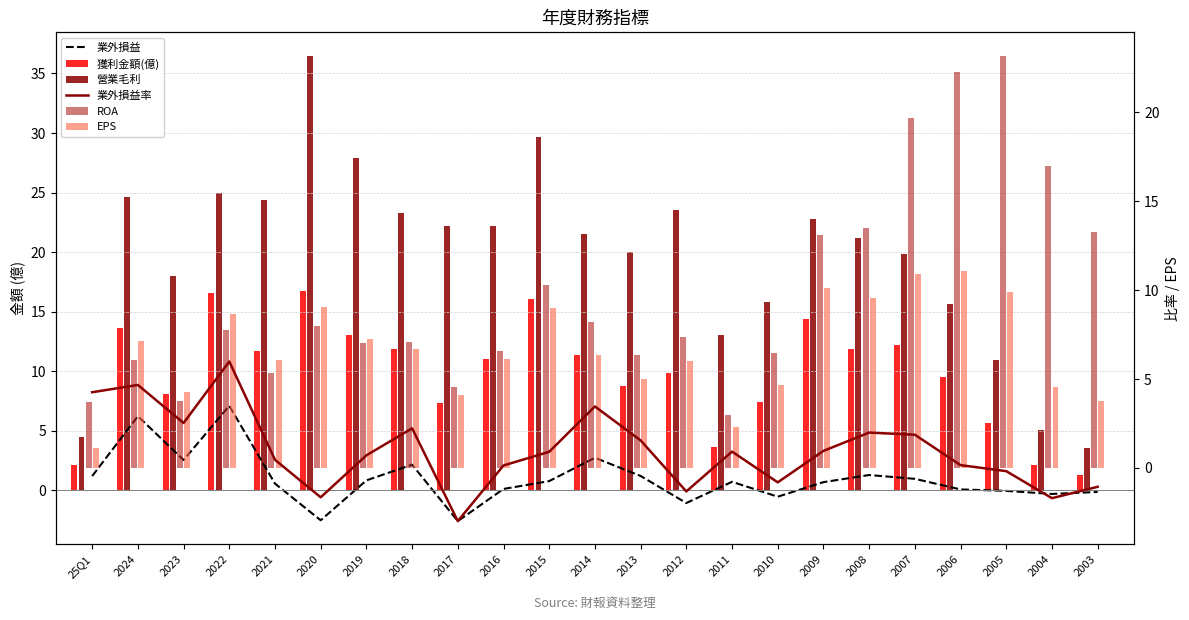

At how many categories does at least one series exceed 24?

6